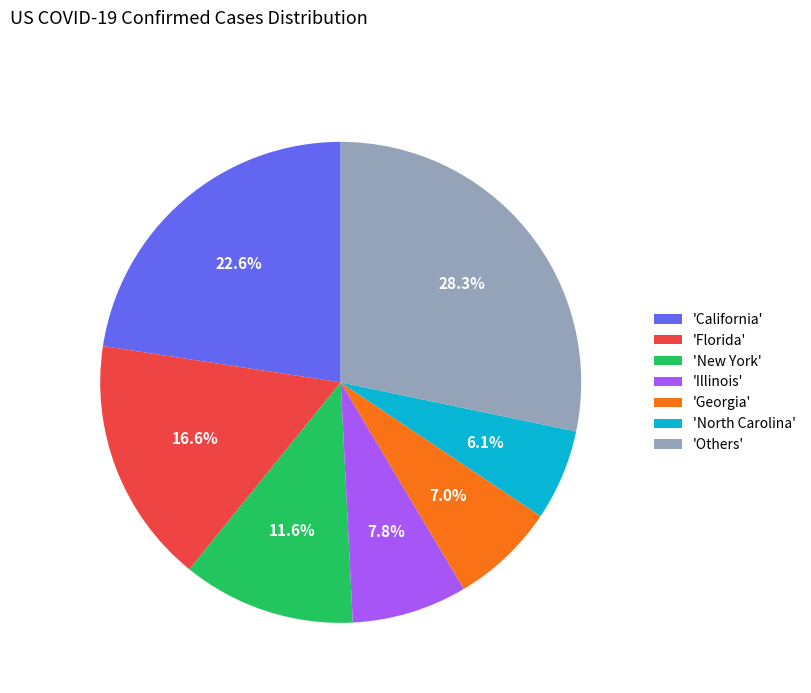

How much of the chart is everything except 'North Carolina'?

93.9%